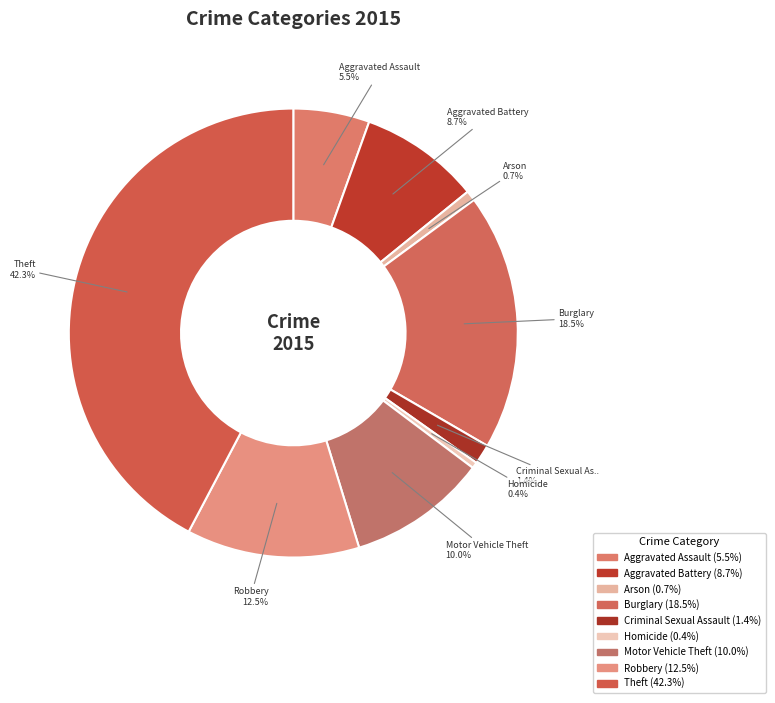

Is Theft the majority of the pie?

No